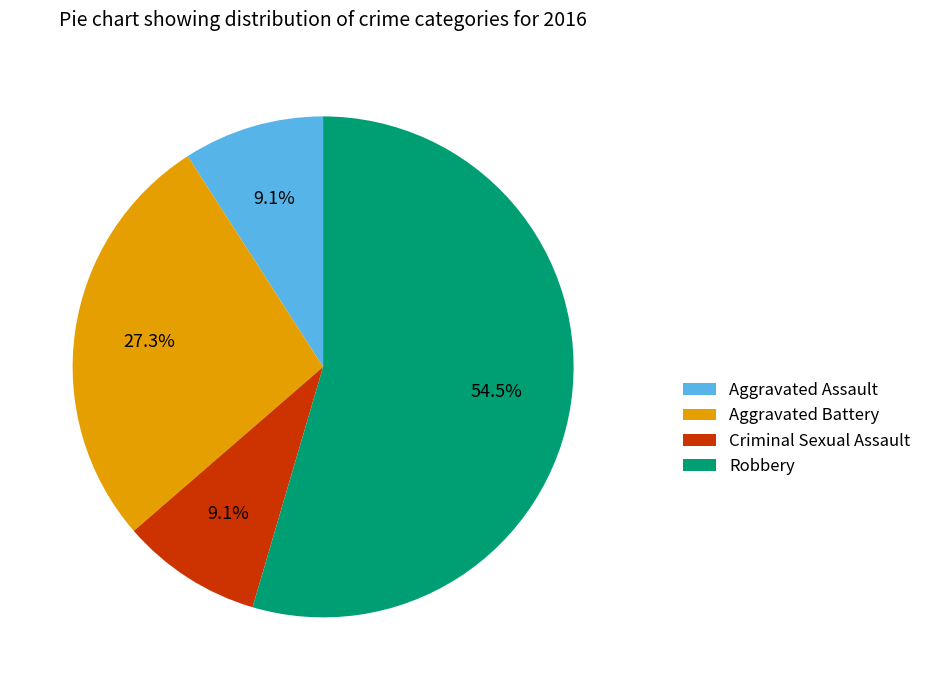

Is Robbery the majority of the pie?

Yes